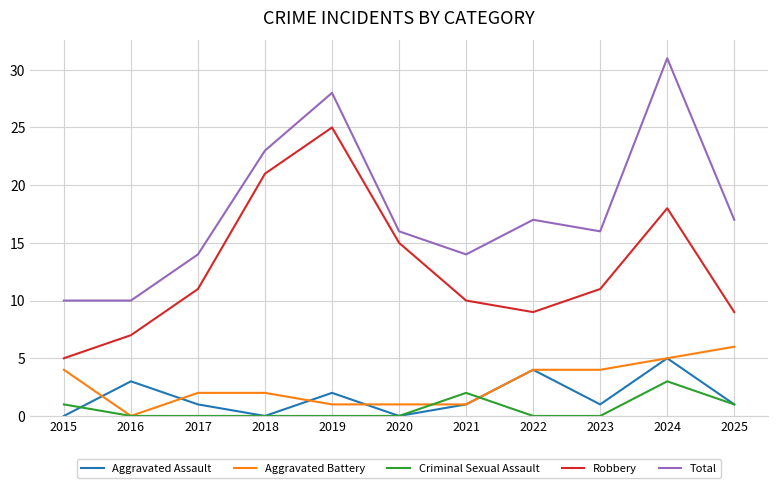

What is the difference between the highest and lowest values at 2023?

16